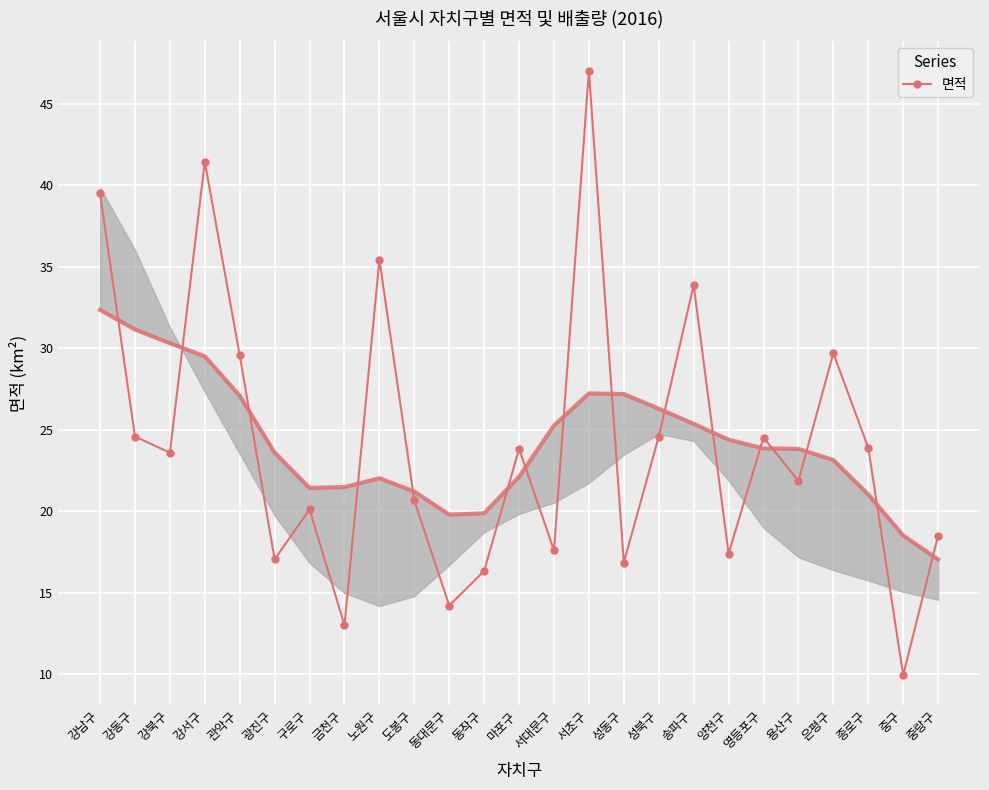

What is the sum of the values at 동작구 and 관악구?

45.9